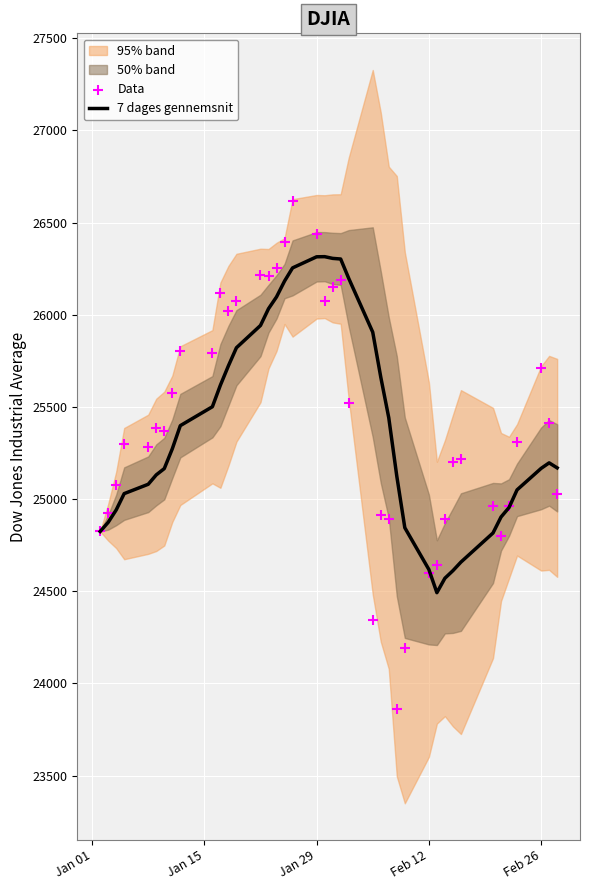

Is the value of Data at Jan 29 greater than the value of 7 dages gennemsnit at 18?

No